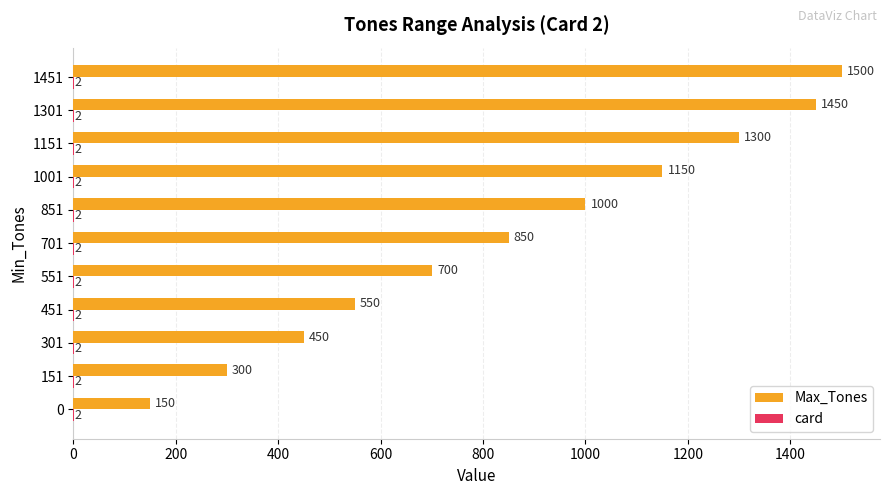

What is the greatest value displayed?

1500